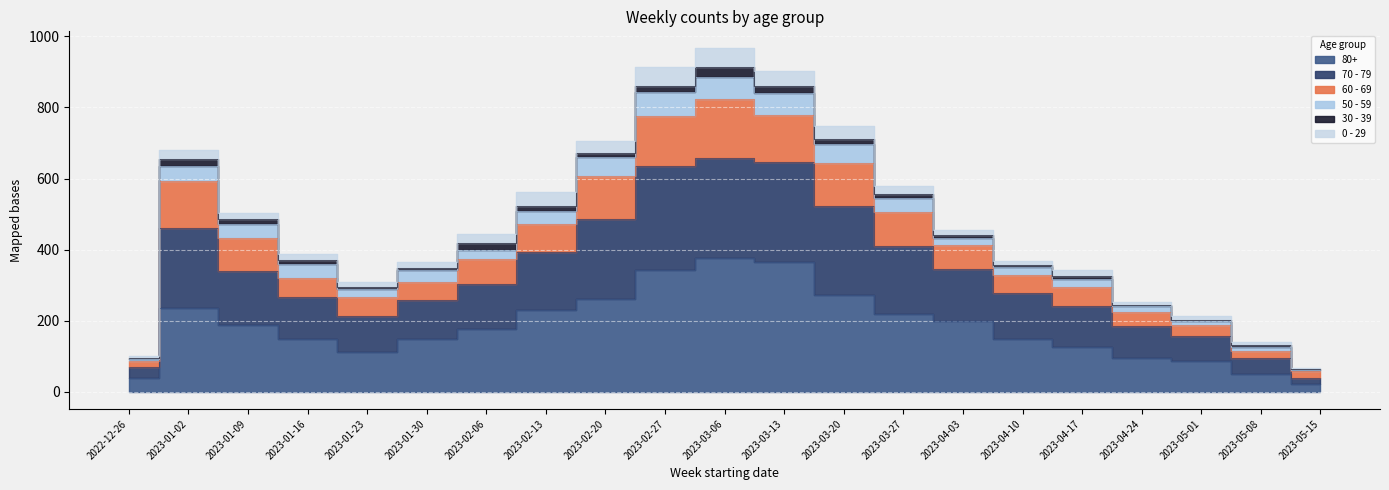

True or false: 70 - 79 has more than 0 interior local peaks.

True